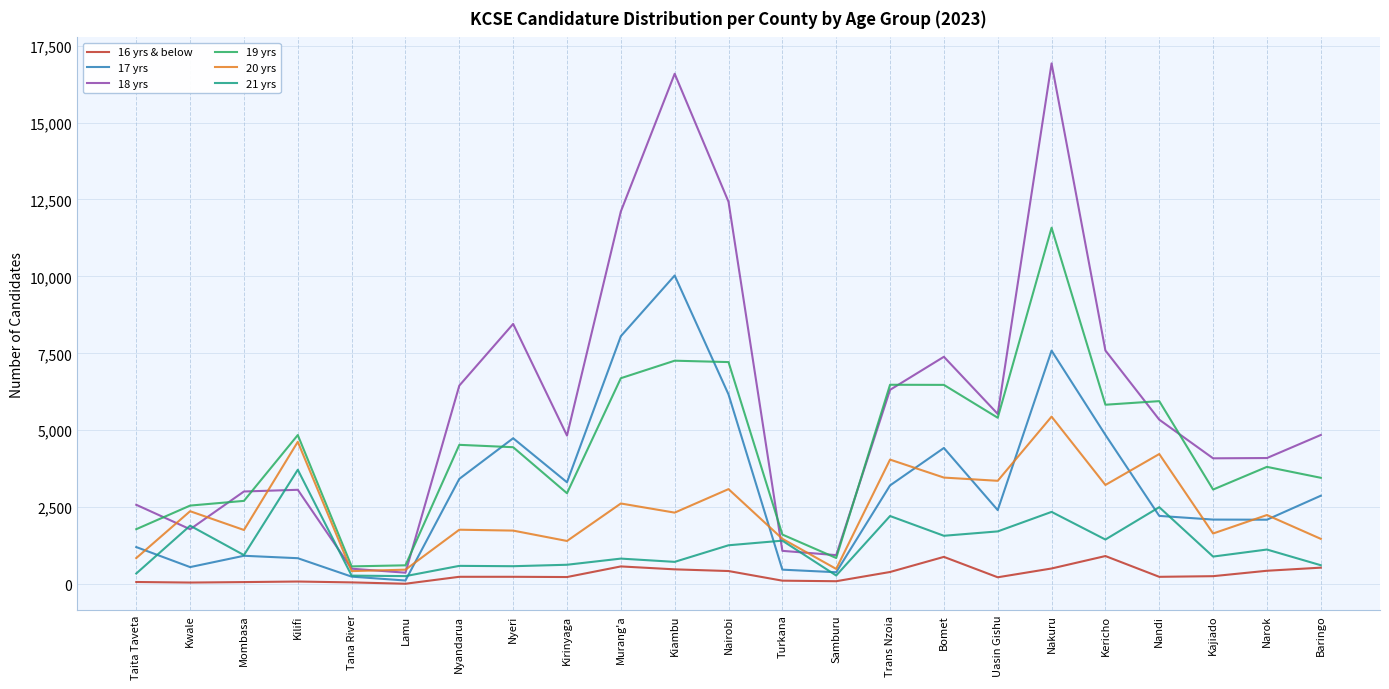

What is the spread (max minus min) of values at Bomet?

6502